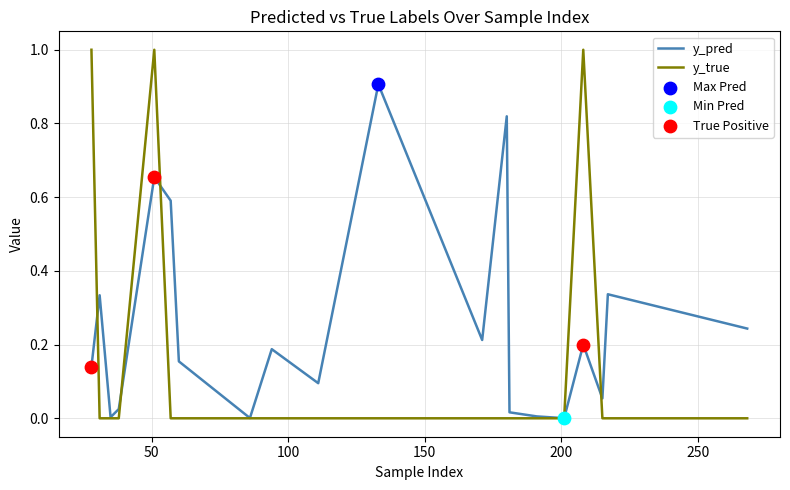

Which series has the largest total across all categories?

y_pred